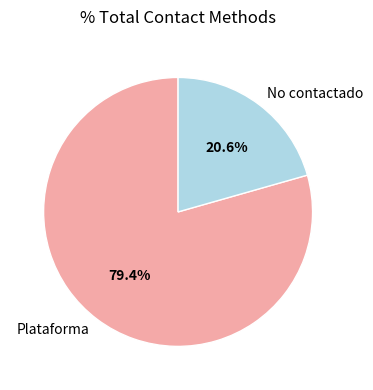

Combined, do No contactado and Plataforma account for over 50%?

Yes